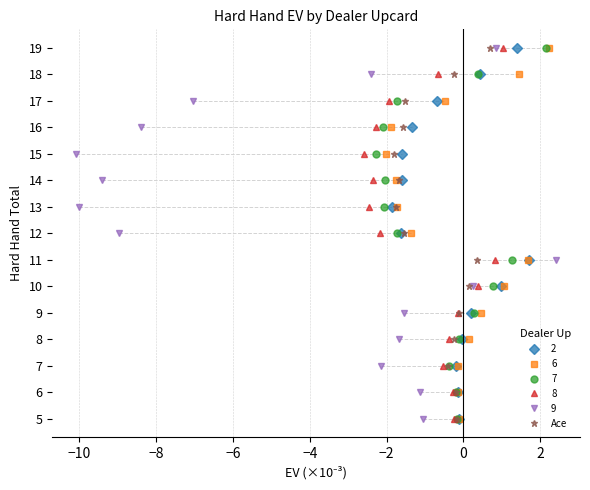

How many lines are shown in the chart?

1